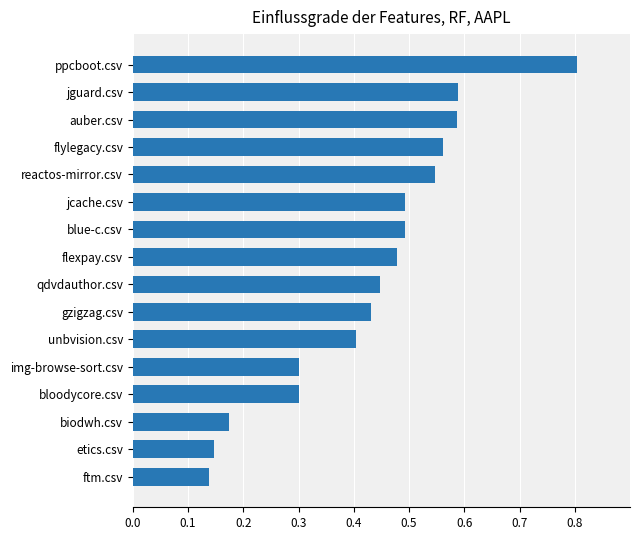

What is the maximum value shown in the chart?

0.8